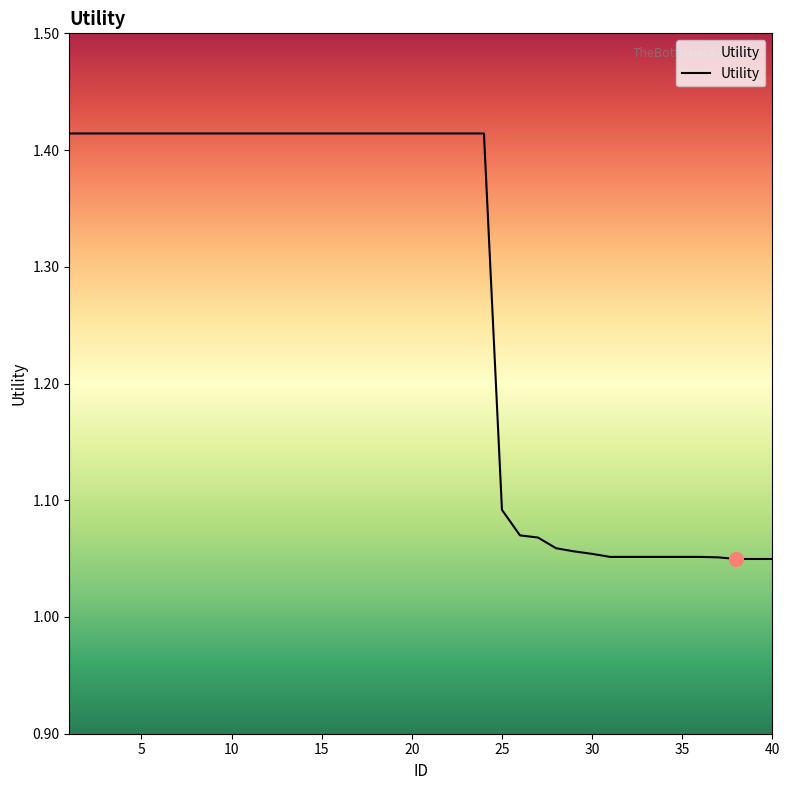

True or false: the data has more than 0 interior local peaks.

False